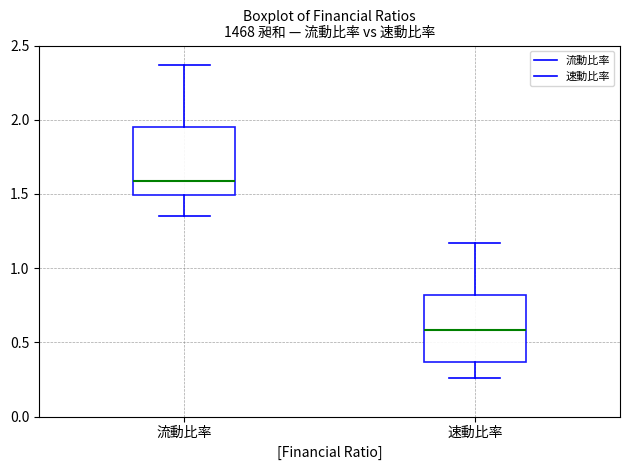

Reading left to right, read every box against the y-axis: the position of its median line, the range the box covers, and the ends of its whiskers. The values are not printed on the chart, so give them approximately, as read against the axis.

流動比率: median 1.60, box 1.50 to 1.95, whiskers 1.35 to 2.35
速動比率: median 0.60, box 0.35 to 0.80, whiskers 0.25 to 1.15